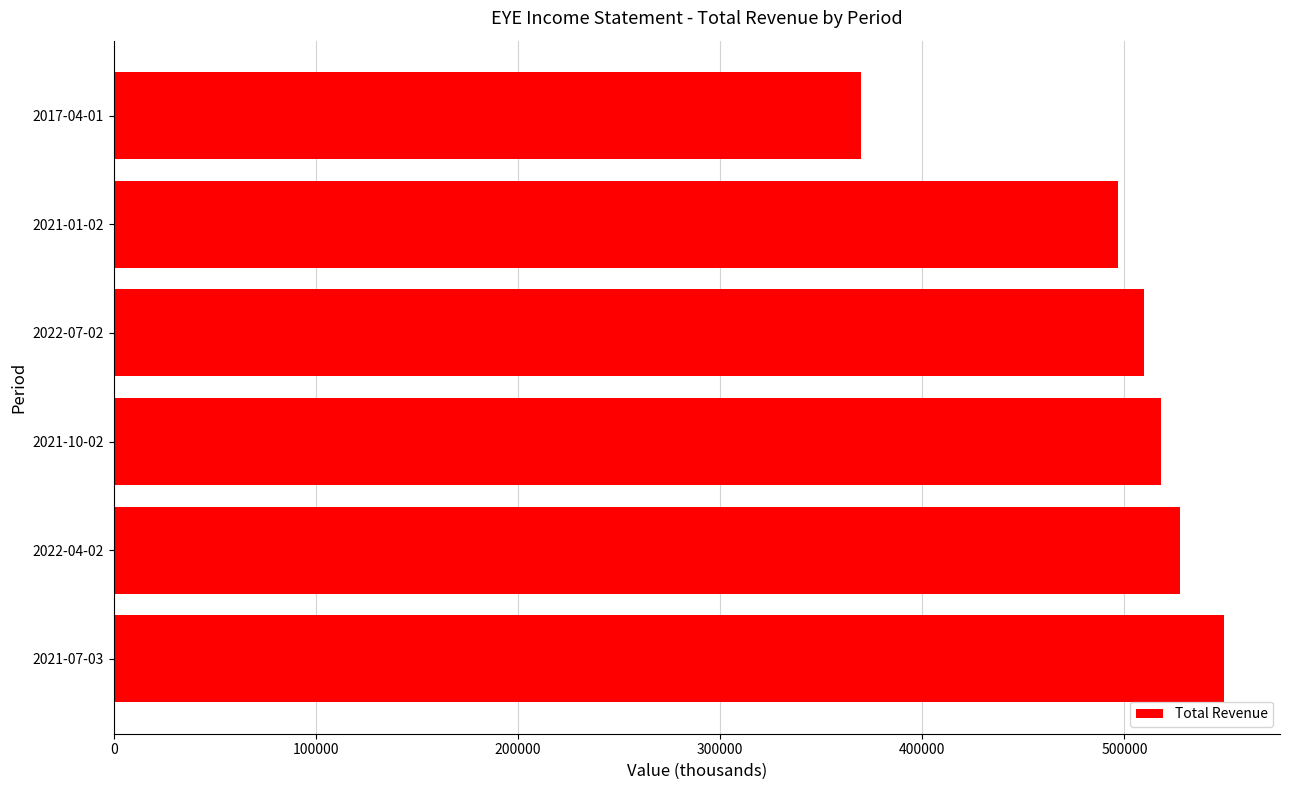

List the labels in order of value, largest first.

2021-07-03, 2022-04-02, 2021-10-02, 2022-07-02, 2021-01-02, 2017-04-01